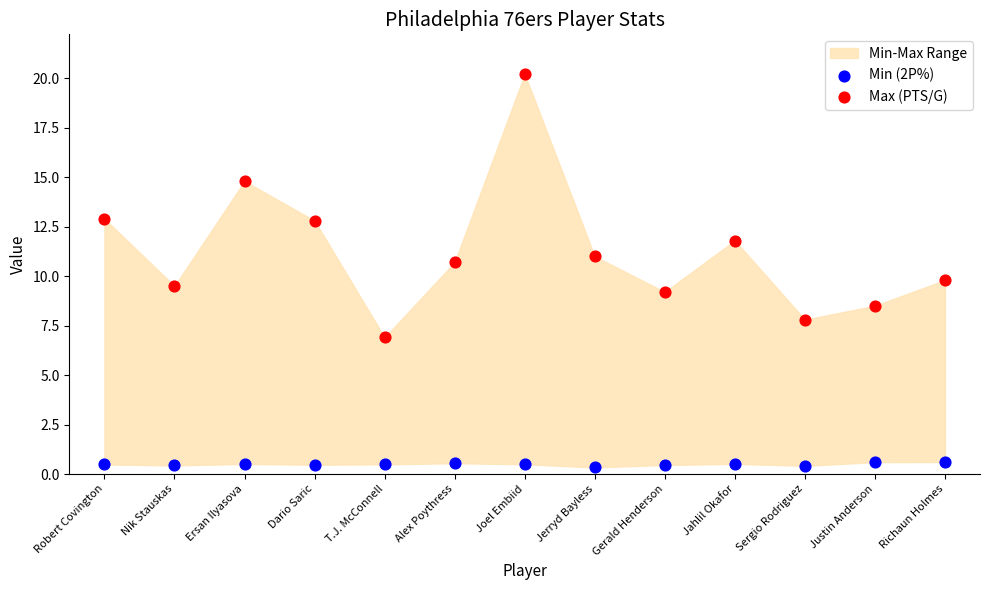

Which series contains the lowest Y value?

Min (2P%)